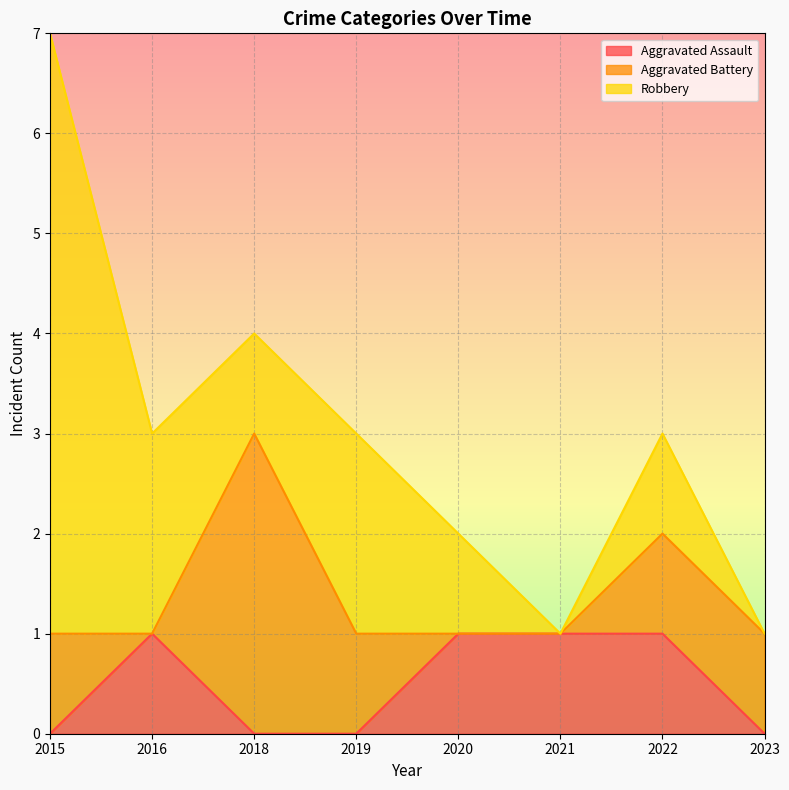

True or false: Aggravated Assault and Aggravated Battery cross at least once.

True